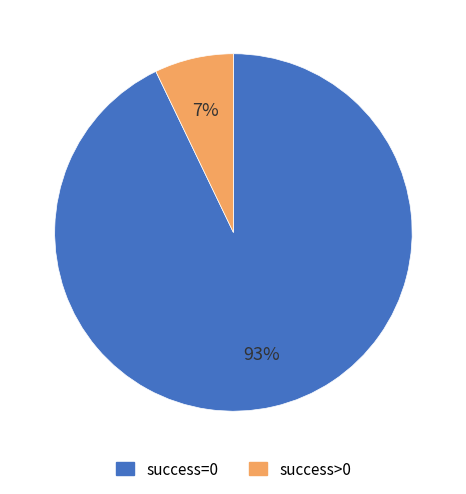

Does success>0 represent more than half of the total?

No